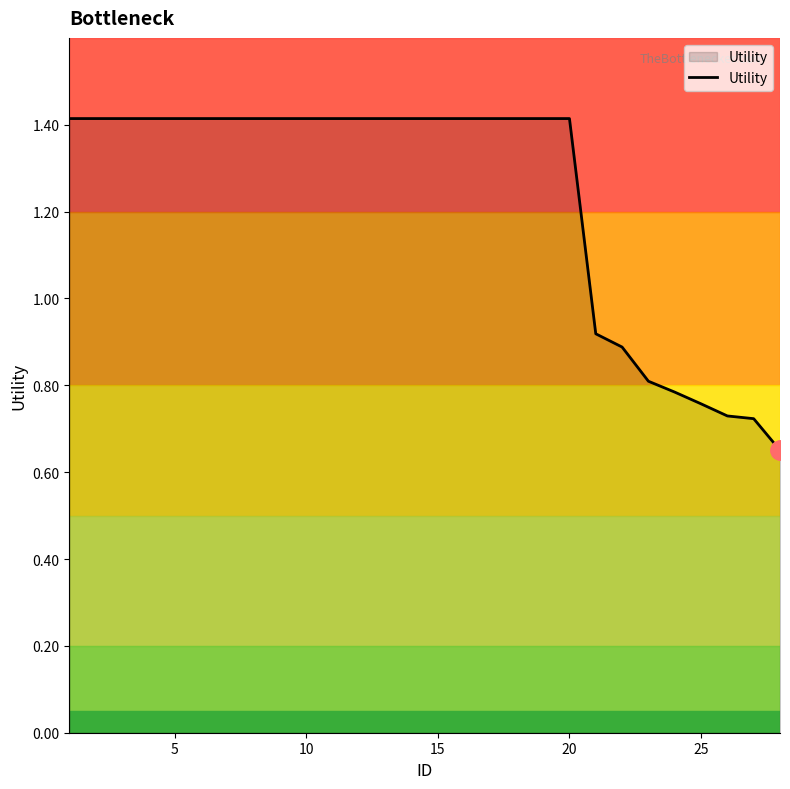

What is the maximum value shown in the chart?

1.4